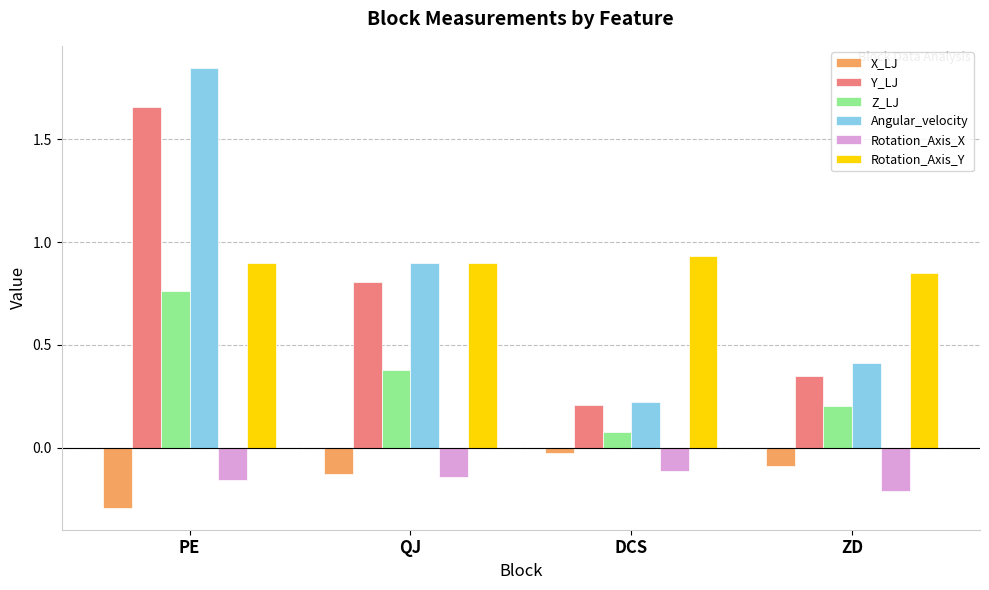

What position from the right is QJ?

3